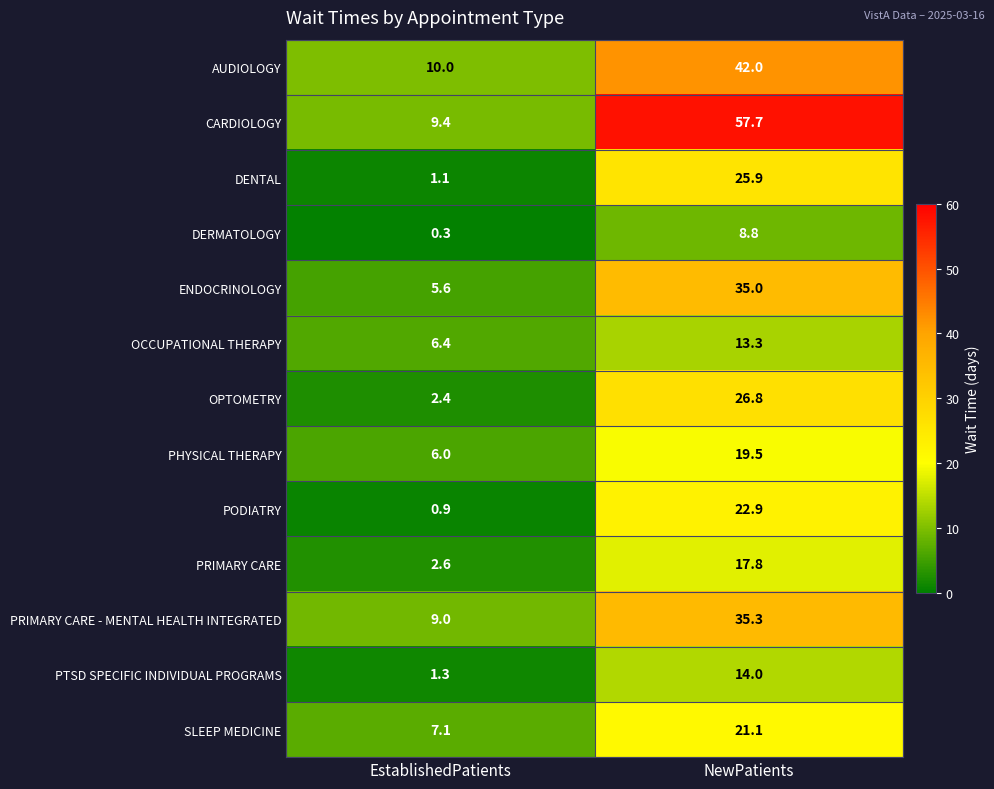

The value of ENDOCRINOLOGY at NewPatients is 52.5. True or false?

False